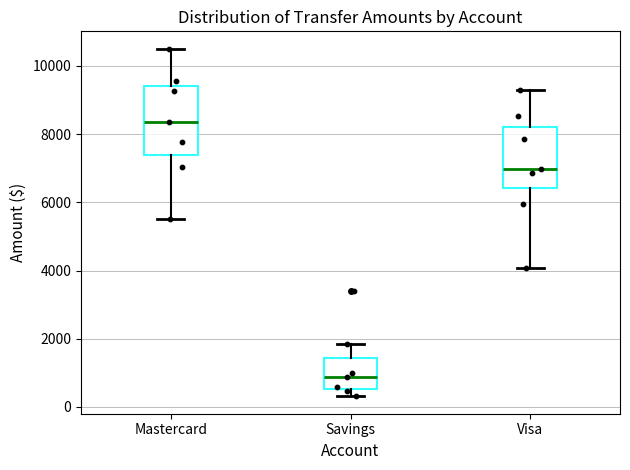

Reading left to right, transcribe this box plot: for each box, give where its median line is, the range the box spans, and where its two whiskers end, as read against the y-axis. The values are not printed on the chart, so give them approximately, as read against the axis.

Mastercard: median 8400, box 7400 to 9400, whiskers 5400 to 10600
Savings: median 800, box 600 to 1400, whiskers 400 to 1800
Visa: median 7000, box 6400 to 8200, whiskers 4000 to 9200